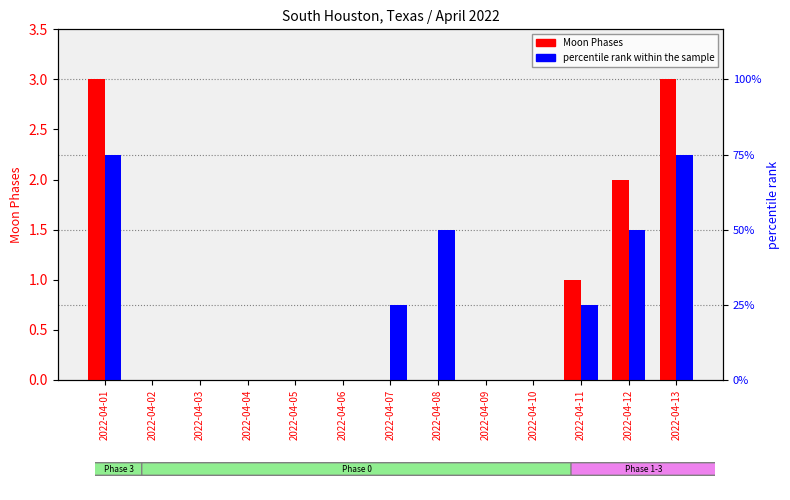

Rank the series at 2022-04-09 from highest to lowest value.

Moon Phases, percentile rank within the sample